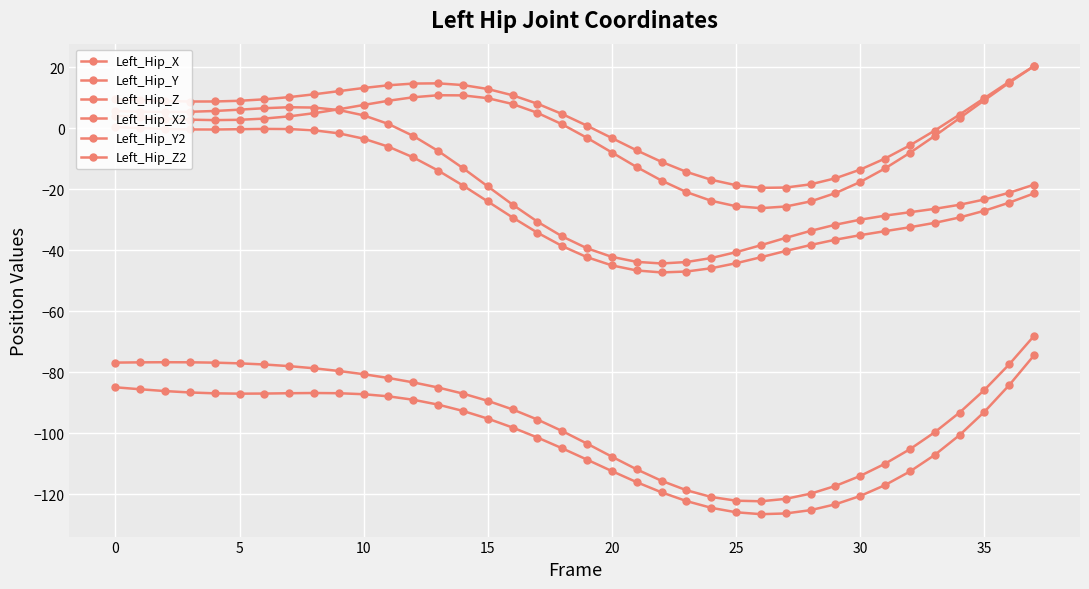

What is the maximum value shown in the chart?

20.4